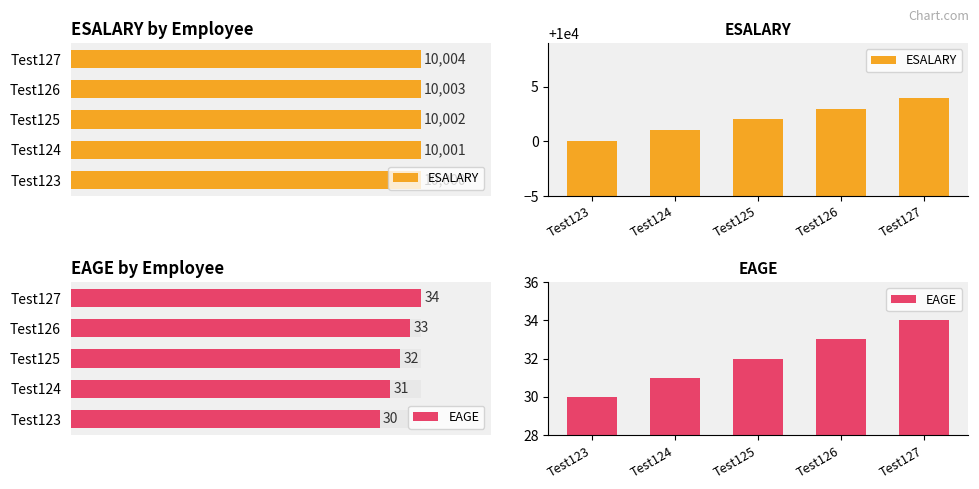

What is the spread (max minus min) of values at Test124?

9970